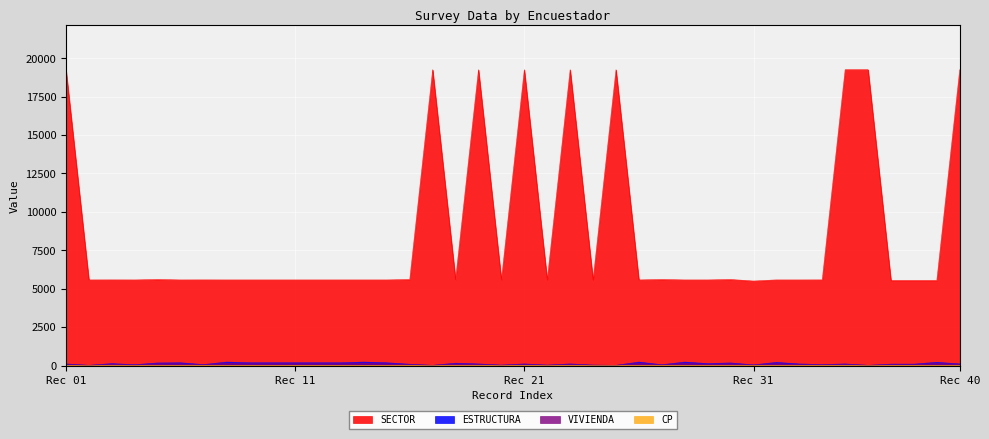

The ESTRUCTURA series shows 170 at 3024. True or false?

True